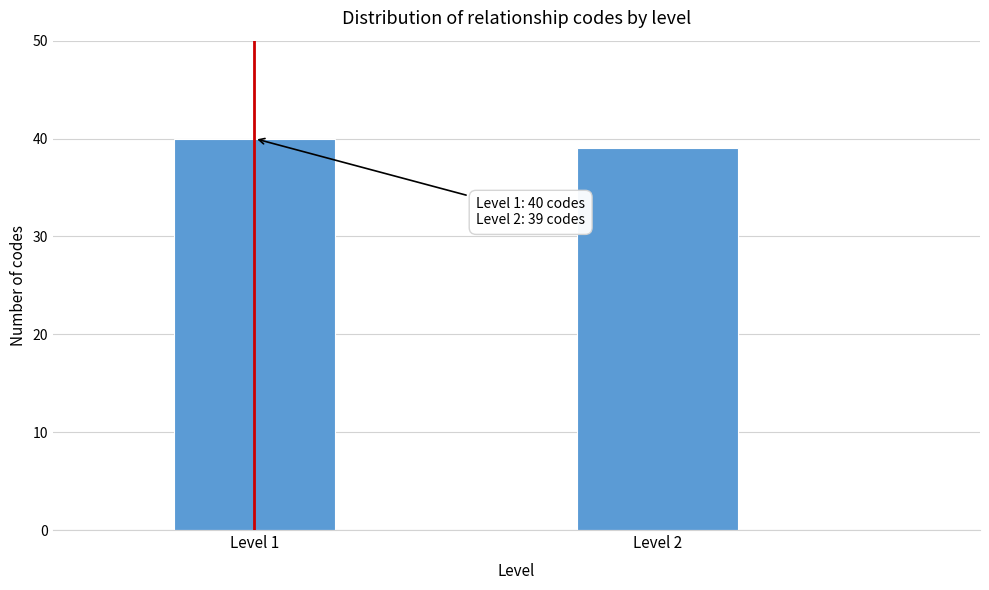

Reading left to right, extract all data points from this chart.

Level 1=40	Level 2=39